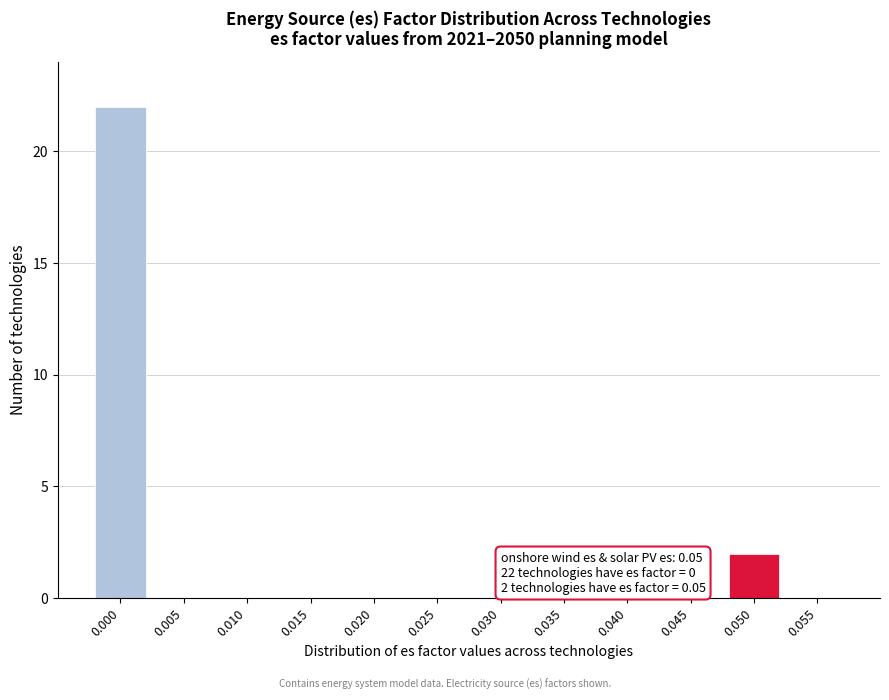

Reading left to right, list all the values displayed in this chart.

0.000=22	0.005=0	0.010=0	0.015=0	0.020=0	0.025=0	0.030=0	0.035=0	0.040=0	0.045=0	0.050=2	0.055=0